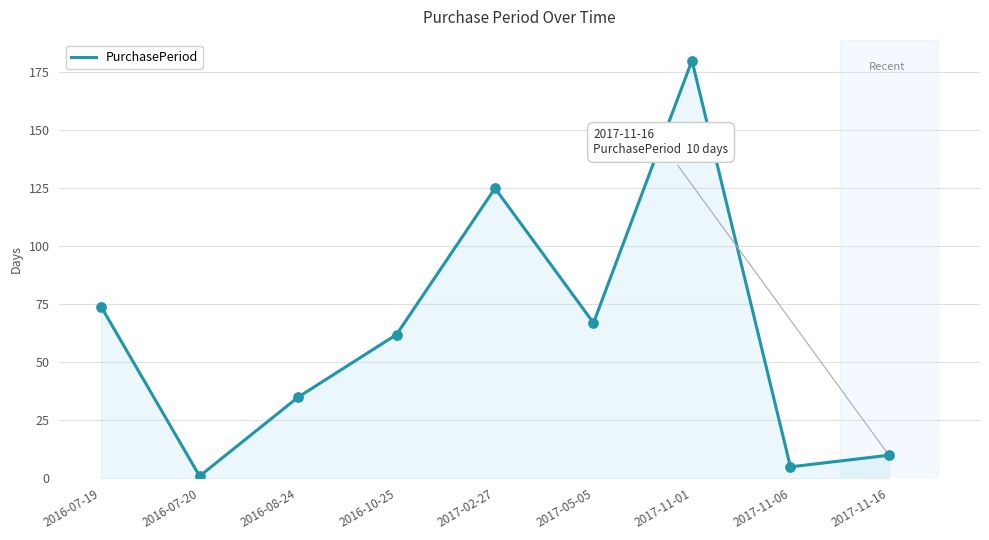

What is the change in value from 2016-07-20 to 2017-02-27?

+124